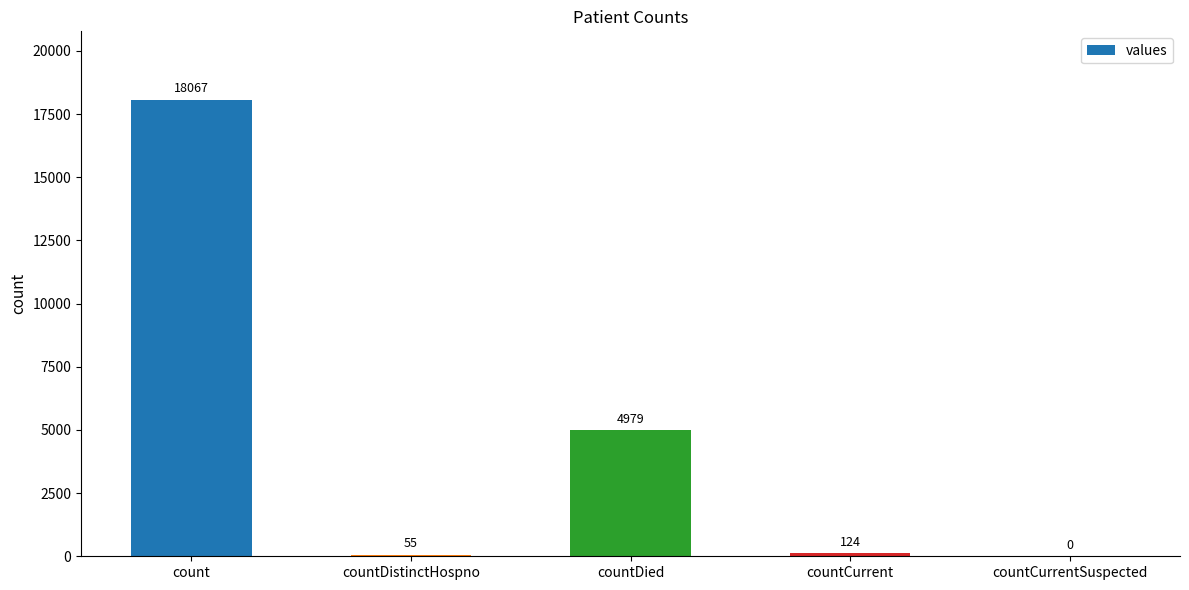

What is the sum of the values at count and countCurrent?

18191